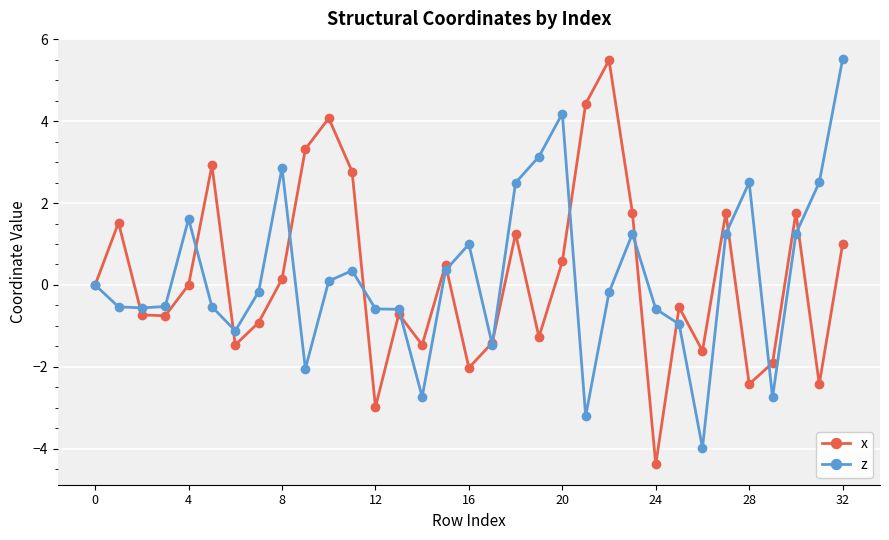

What is the value of the z point at the 3rd from the left?

-0.6